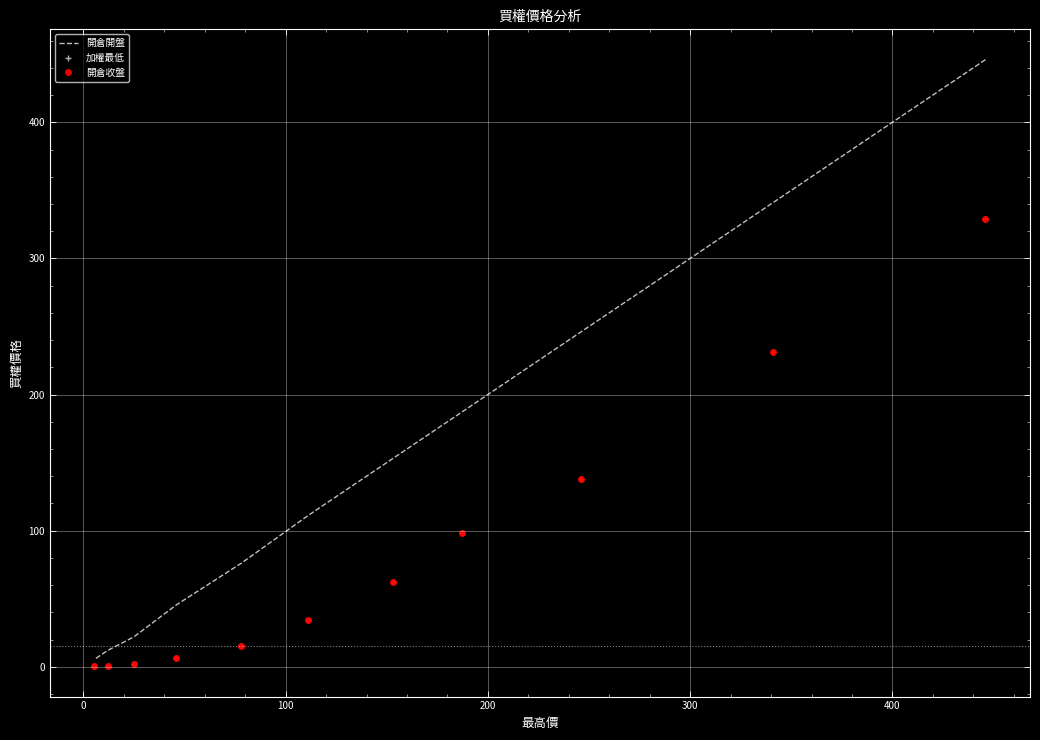

The 開倉收盤 series shows 0.3 at 10. True or false?

False